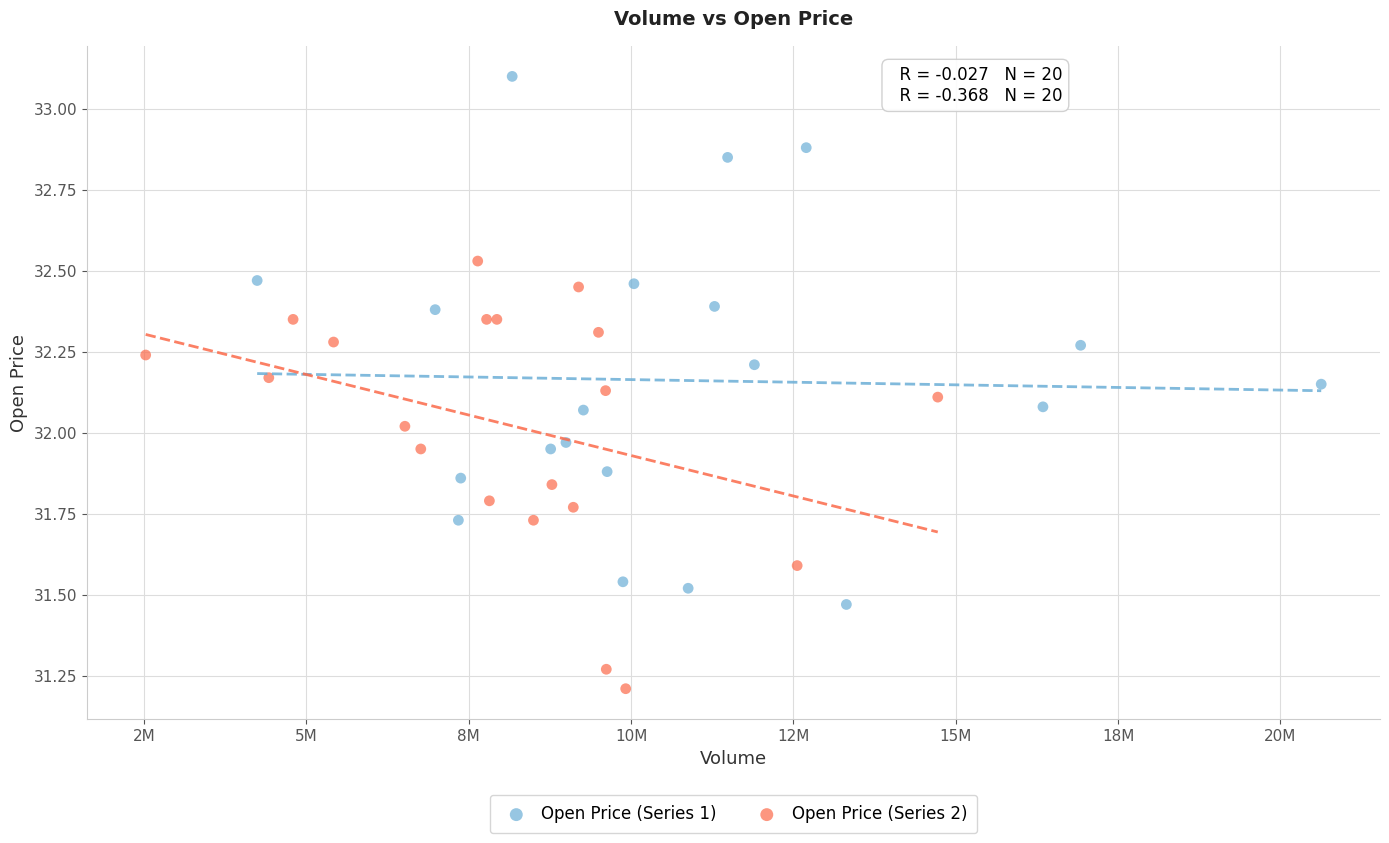

Which series has the largest Y range (max minus min)?

Open Price (Series 1)